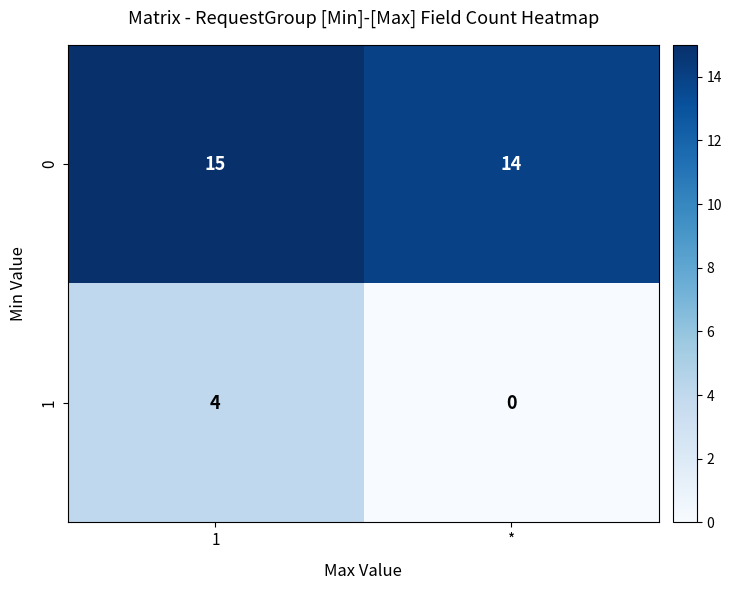

What is the total value across all series at *?

14